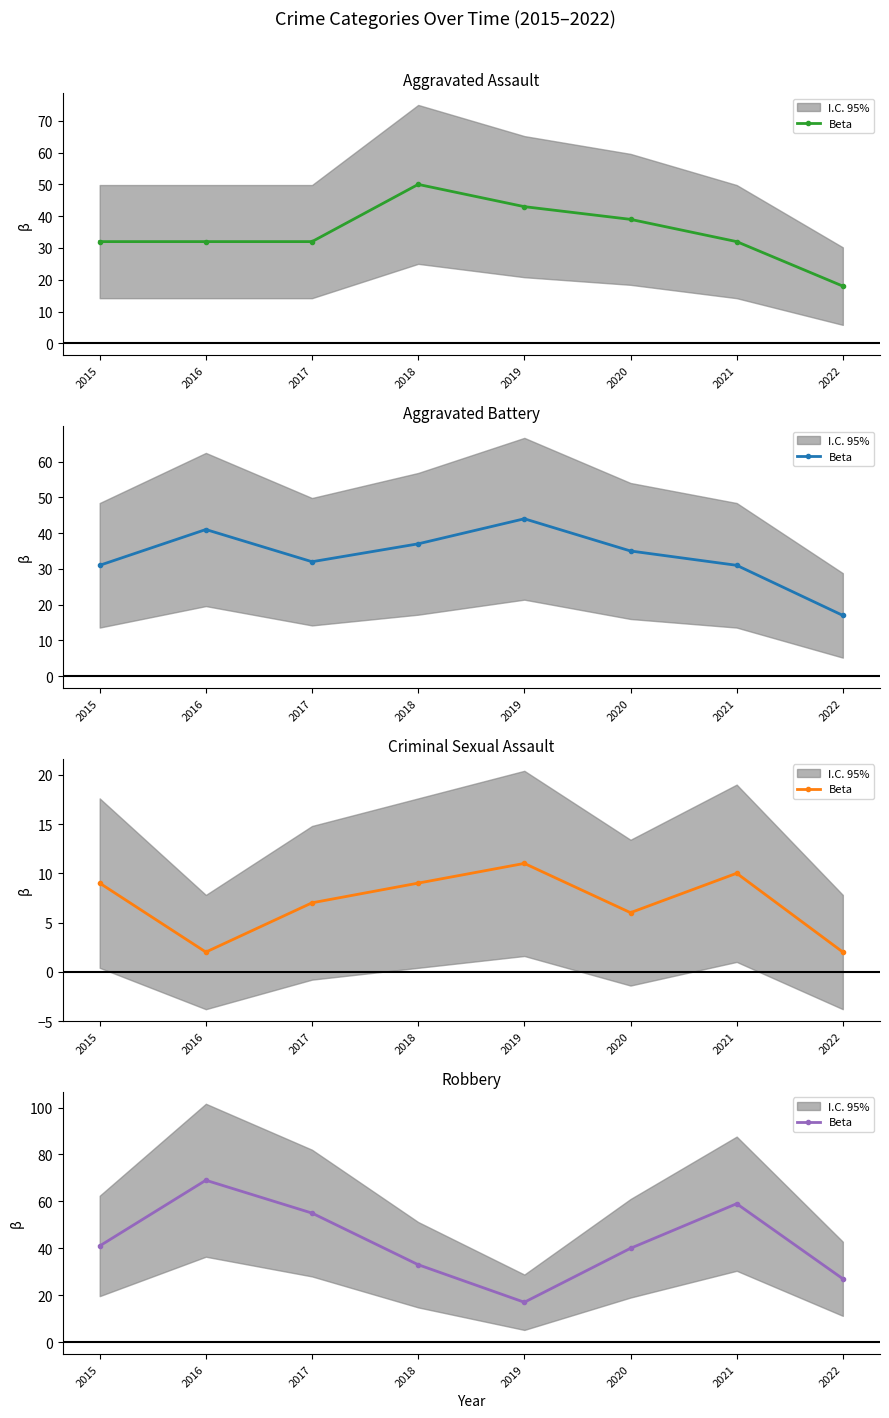

True or false: the data shows 8 at 2019.

False